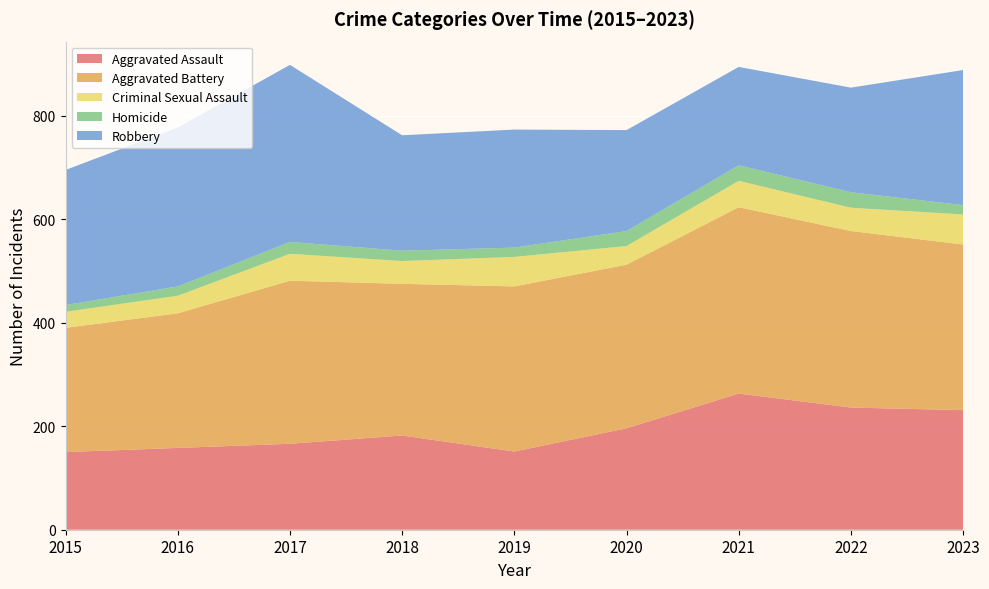

Reading left to right, extract all data points from this chart.

Aggravated Assault: 2015=150	2016=158	2017=166	2018=182	2019=151	2020=196	2021=263	2022=236	2023=231
Aggravated Battery: 2015=240	2016=260	2017=315	2018=293	2019=319	2020=316	2021=360	2022=341	2023=320
Criminal Sexual Assault: 2015=31	2016=34	2017=52	2018=44	2019=57	2020=36	2021=51	2022=45	2023=58
Homicide: 2015=13	2016=18	2017=23	2018=20	2019=18	2020=29	2021=30	2022=30	2023=18
Robbery: 2015=261	2016=307	2017=342	2018=223	2019=228	2020=195	2021=190	2022=202	2023=261